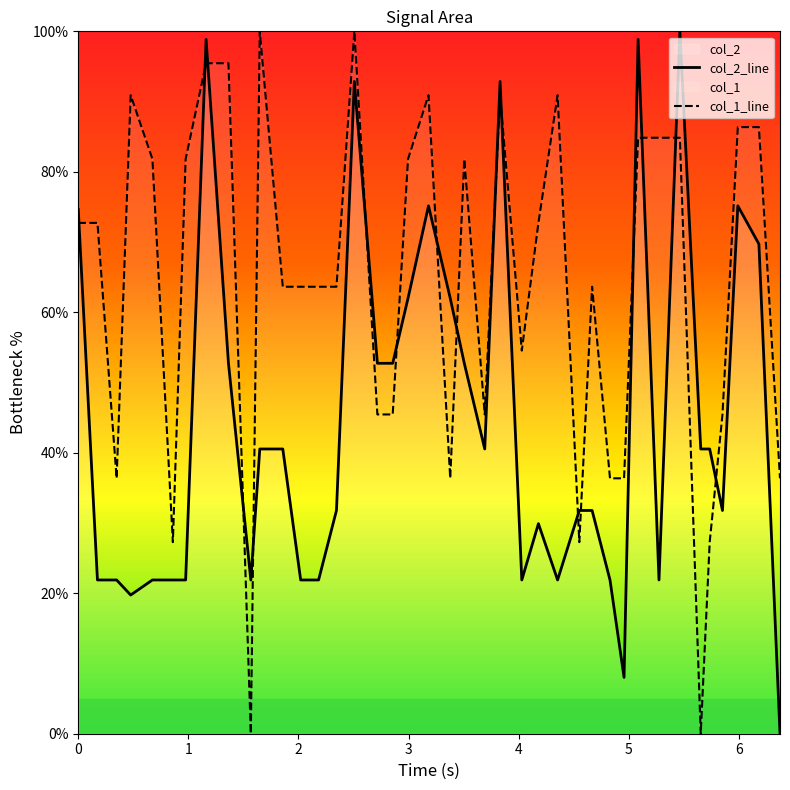

True or false: col_1 and col_2 cross at least once.

True